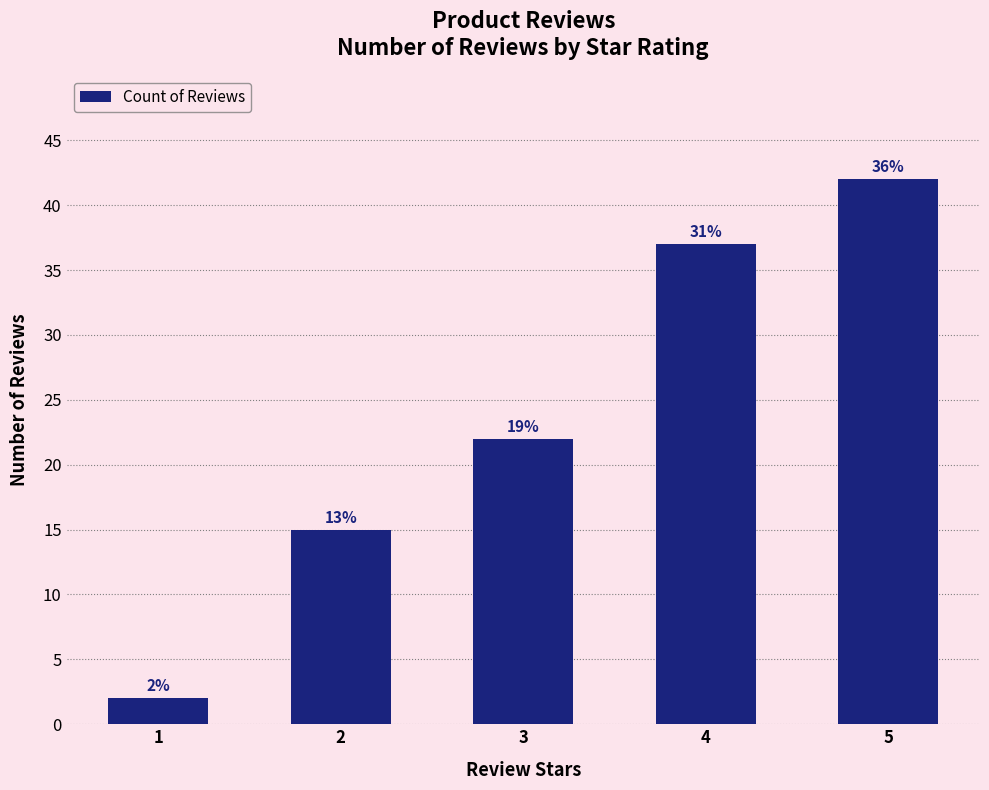

How many bars are there in total?

5